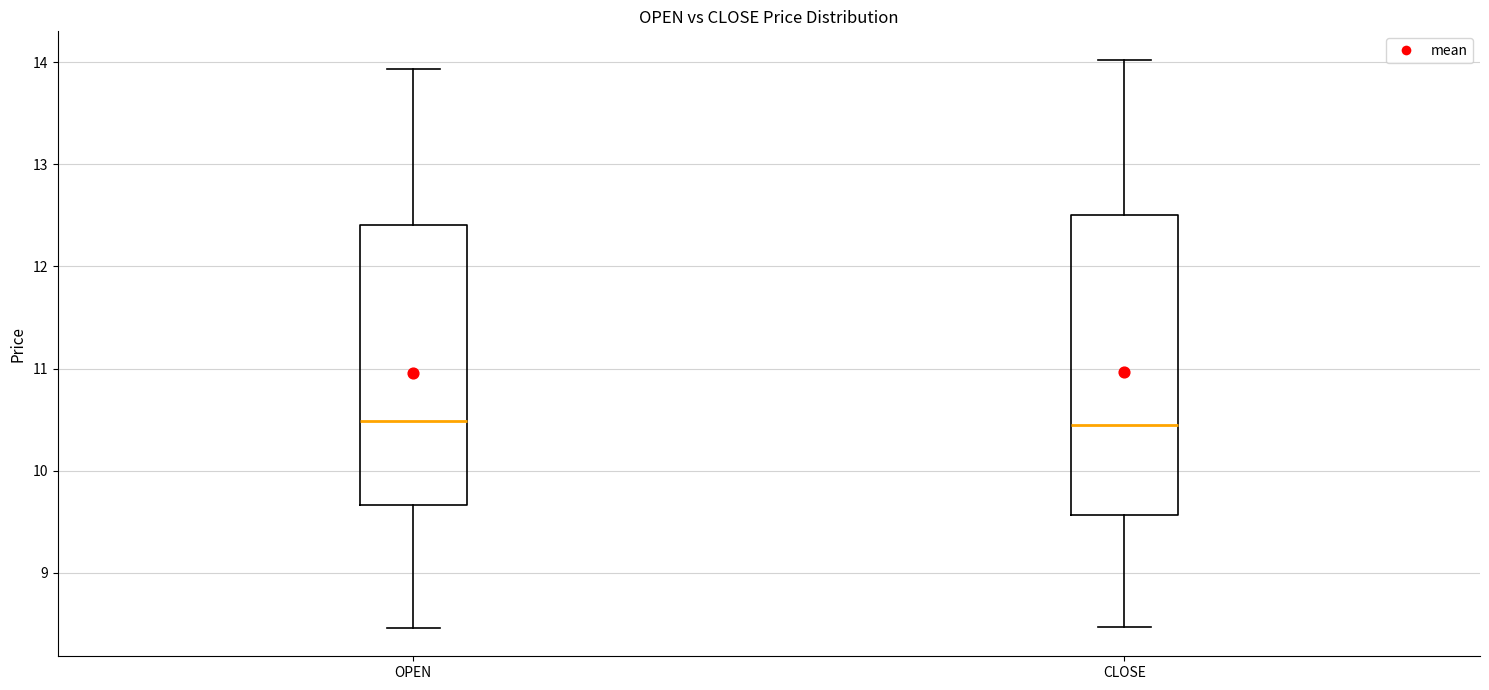

Which box is the tallest, from its lower edge to its upper edge?

CLOSE